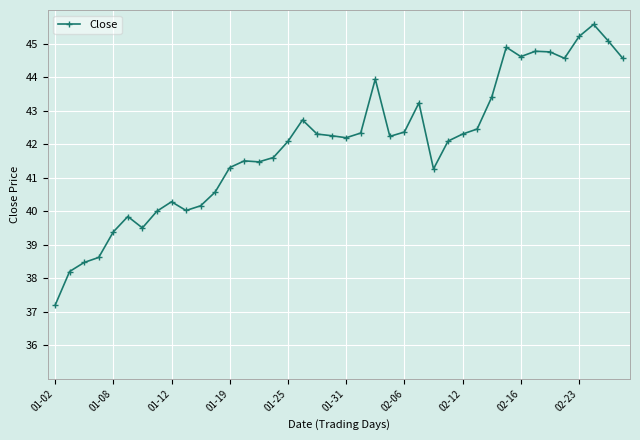

True or false: there are more than 1 points higher than both neighbors.

True